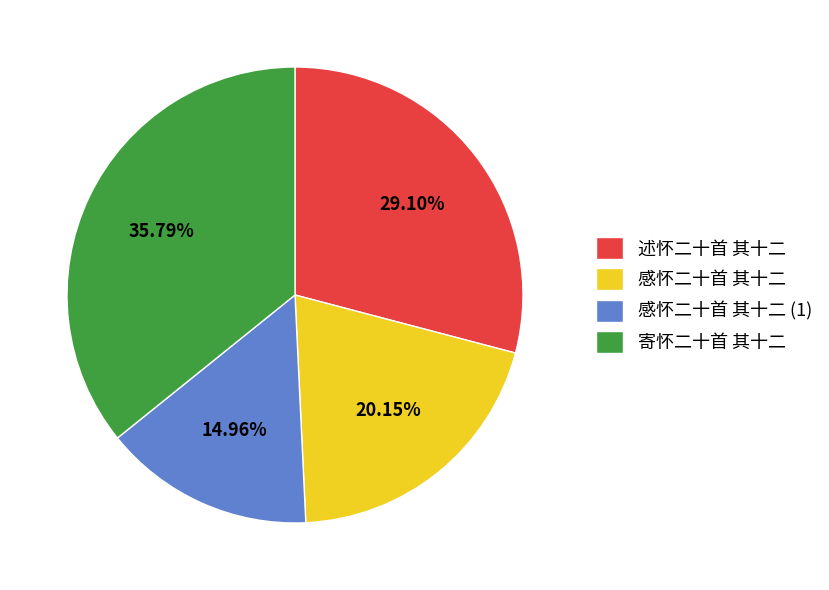

To the nearest percent, what is the combined percentage of 寄怀二十首 其十二 and 述怀二十首 其十二?

65%